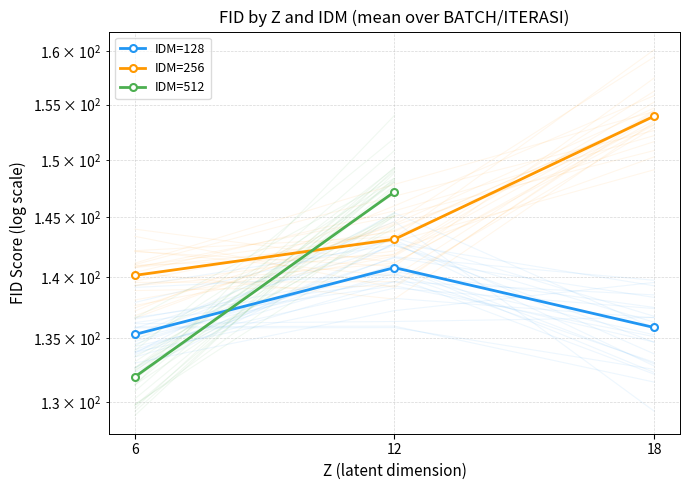

What is the difference between the IDM=256 values at 6 and 12?

3.0